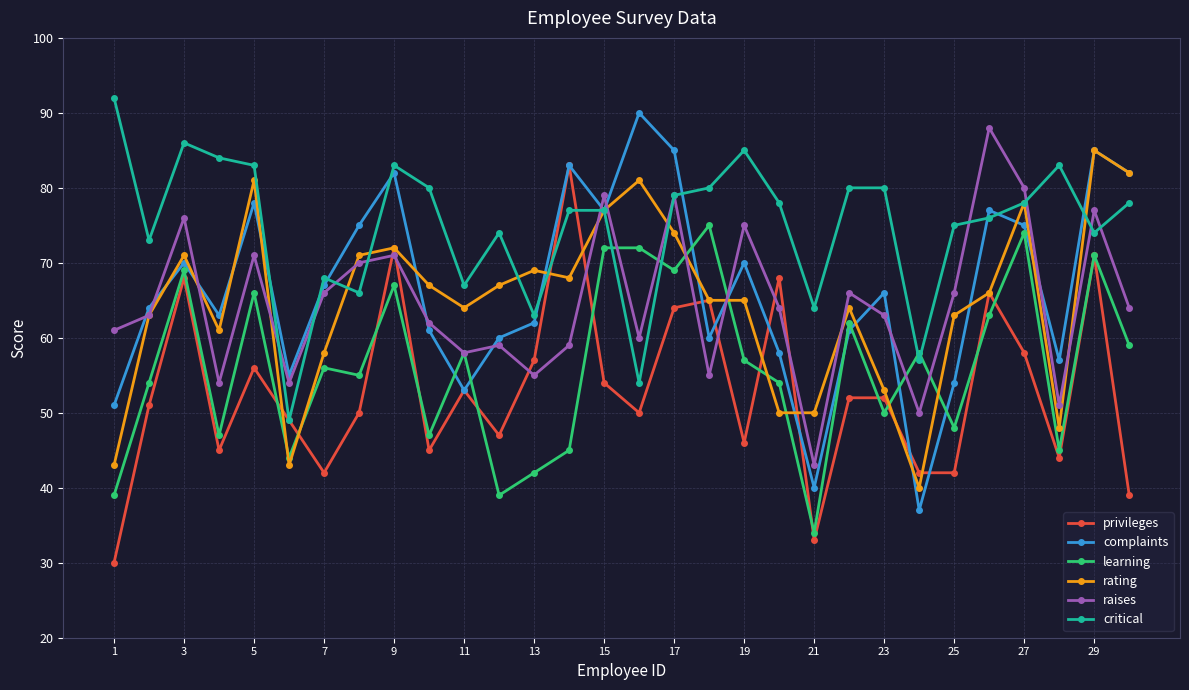

What is the value of the critical point at the 8th from the left?

66